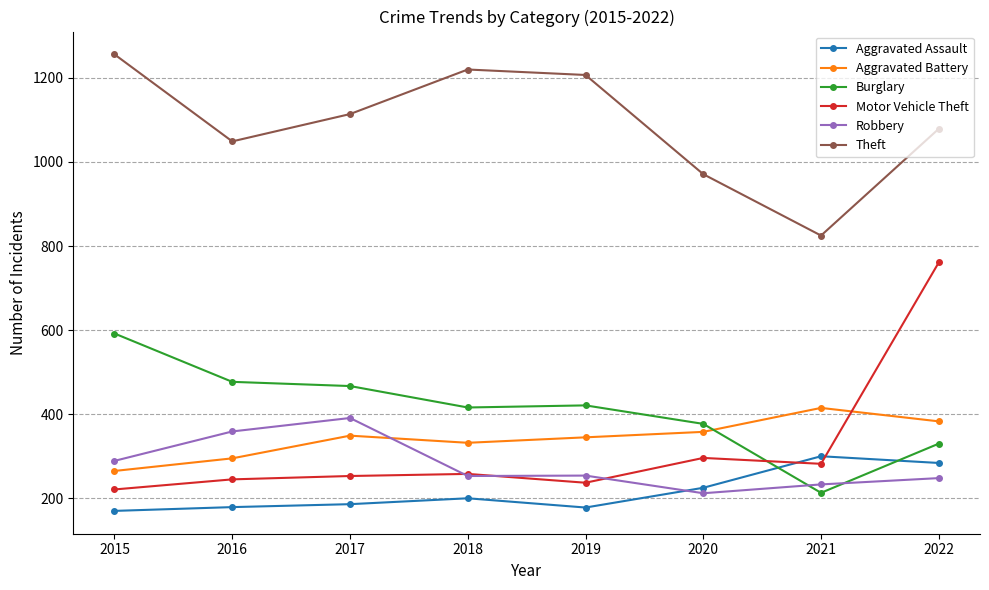

What is the approximate value of Aggravated Assault at 2017?

186